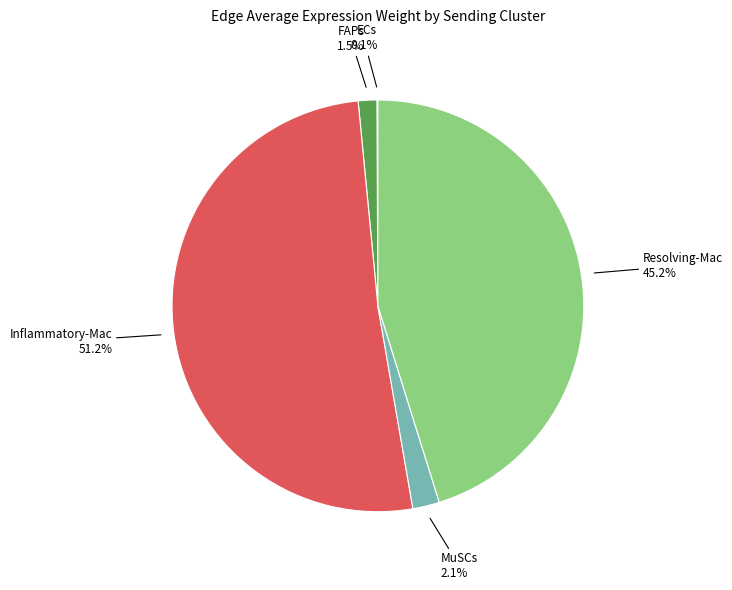

Which category has the biggest portion of the pie?

Inflammatory-Mac